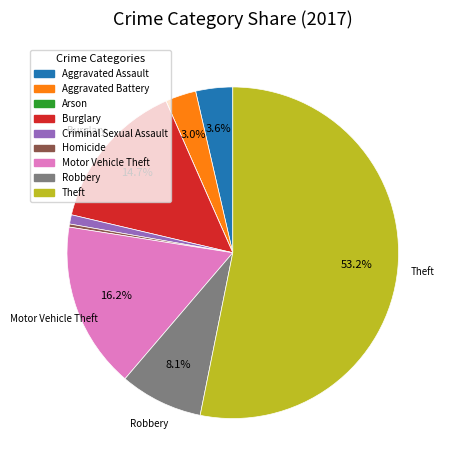

To the nearest percent, what is the average slice percentage?

11%